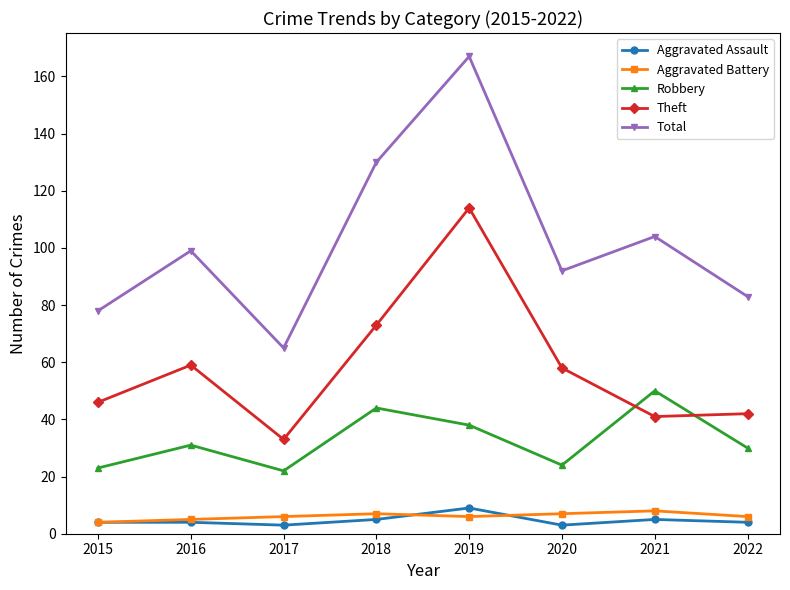

What is the total value across all series at 2016?

198